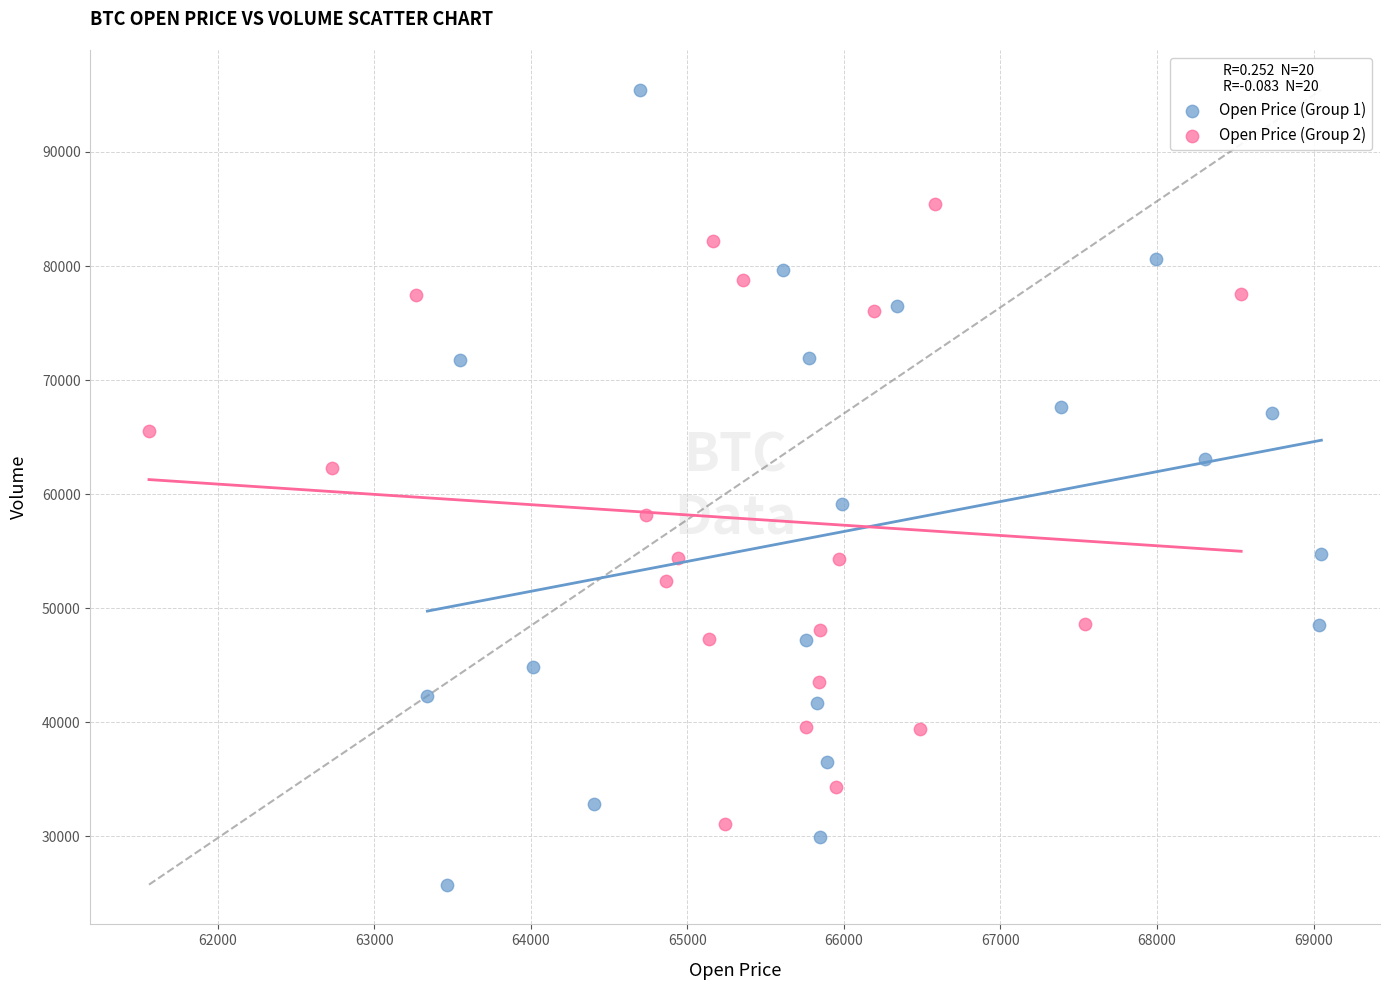

What are all the series names shown in the legend?

Open Price (Group 1), Open Price (Group 2)